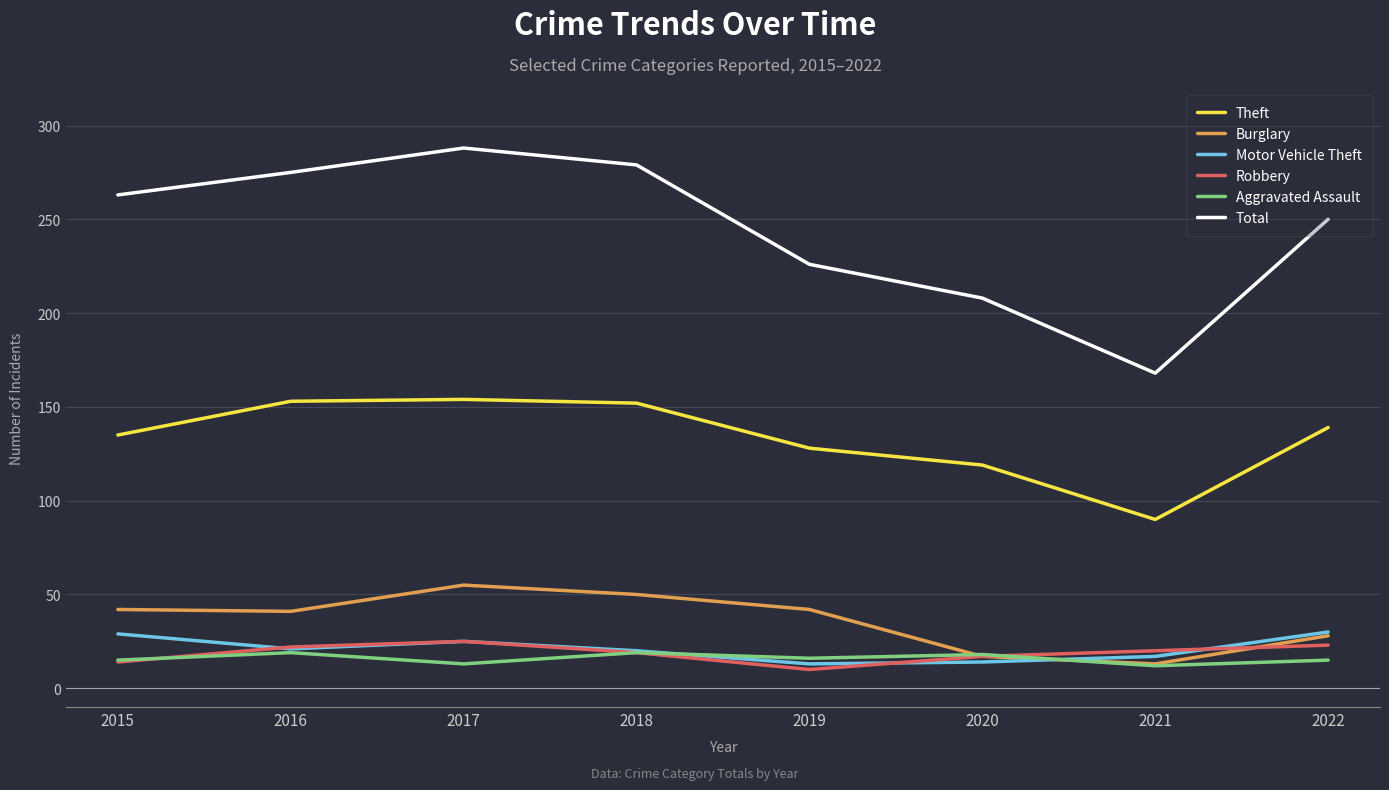

True or false: Aggravated Assault and Total cross at least once.

False